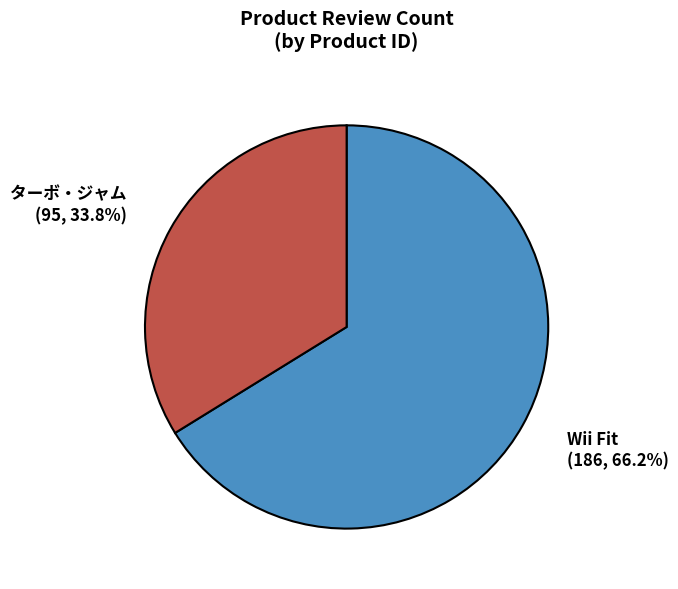

Is there any slice that represents more than half of the pie?

Yes